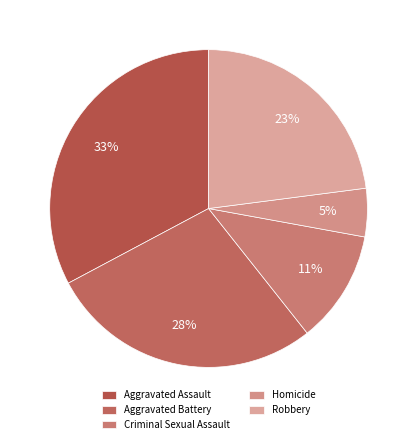

Which slice is the smallest?

Homicide